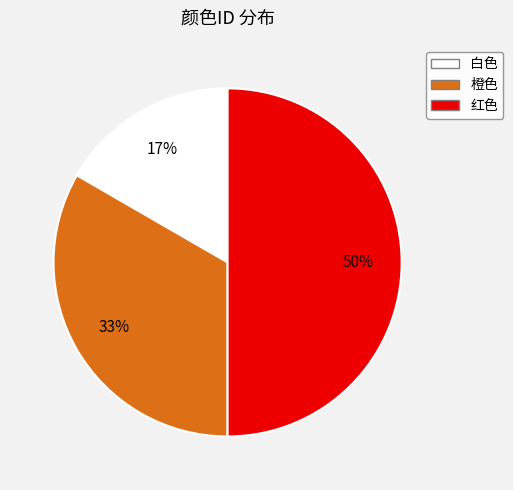

Does 橙色 represent more than half of the total?

No